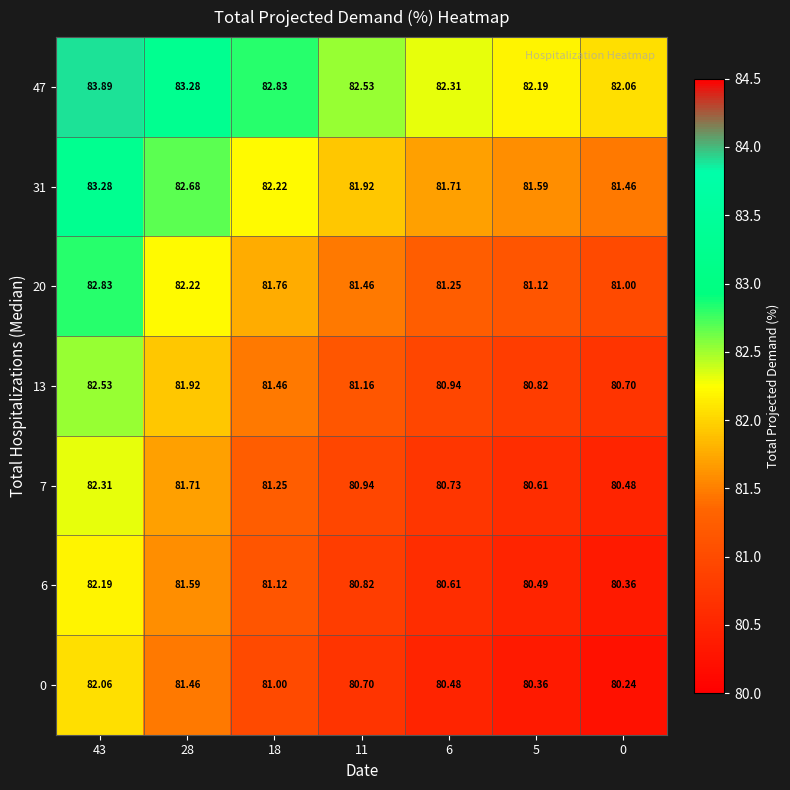

Rank the series by their maximum value, from lowest to highest.

0, 6, 7, 13, 20, 31, 47